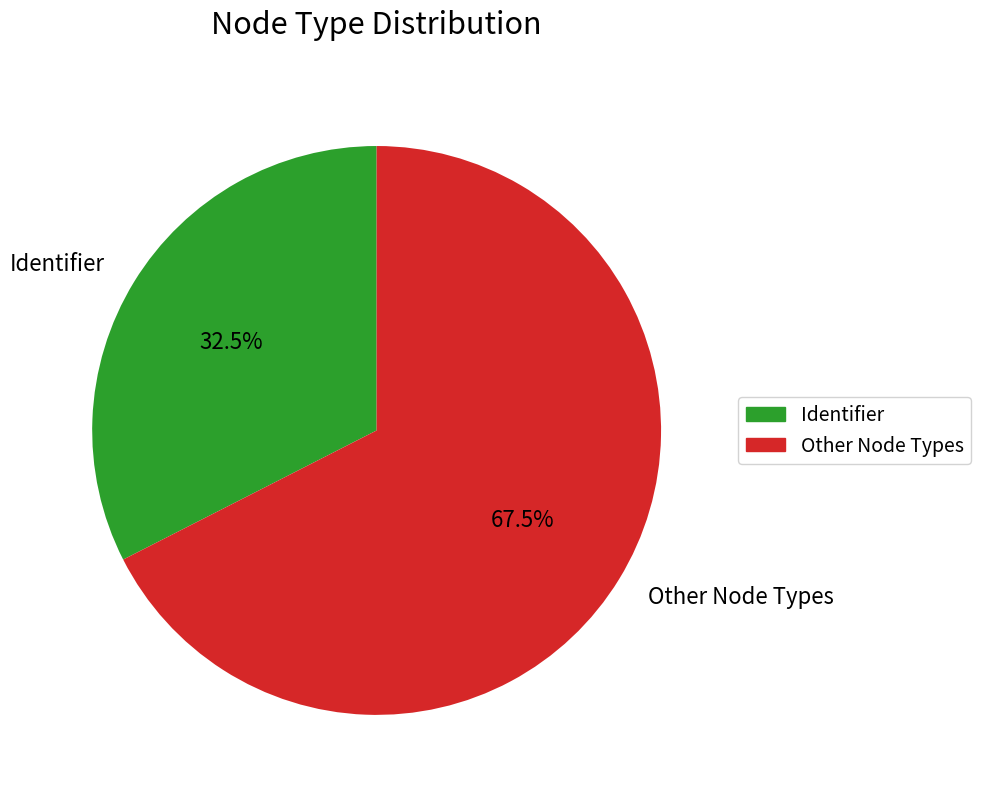

How many segments does this pie chart have?

2